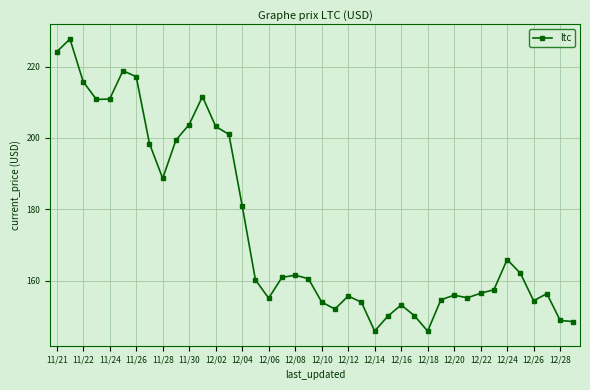

What is the difference between the maximum and second lowest values?

81.8